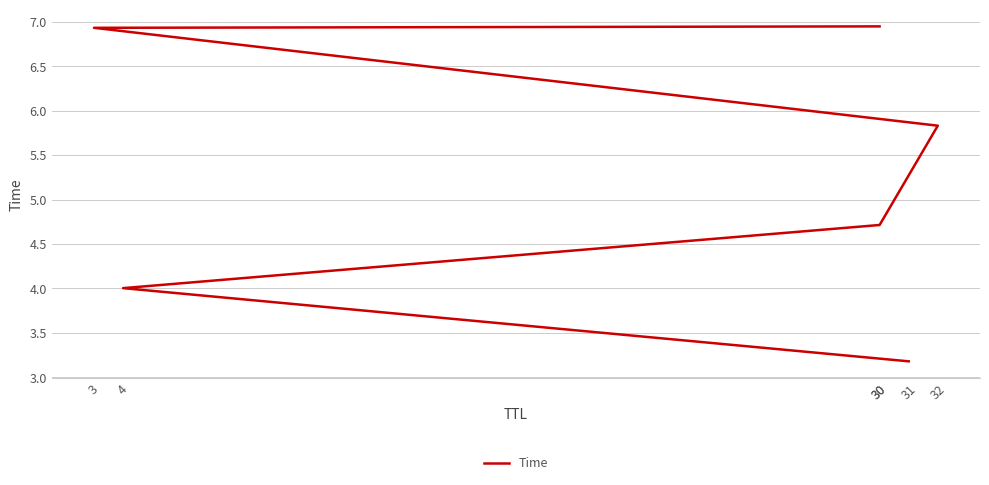

What is the ratio of the value at 3 to the value at 30?

1.0